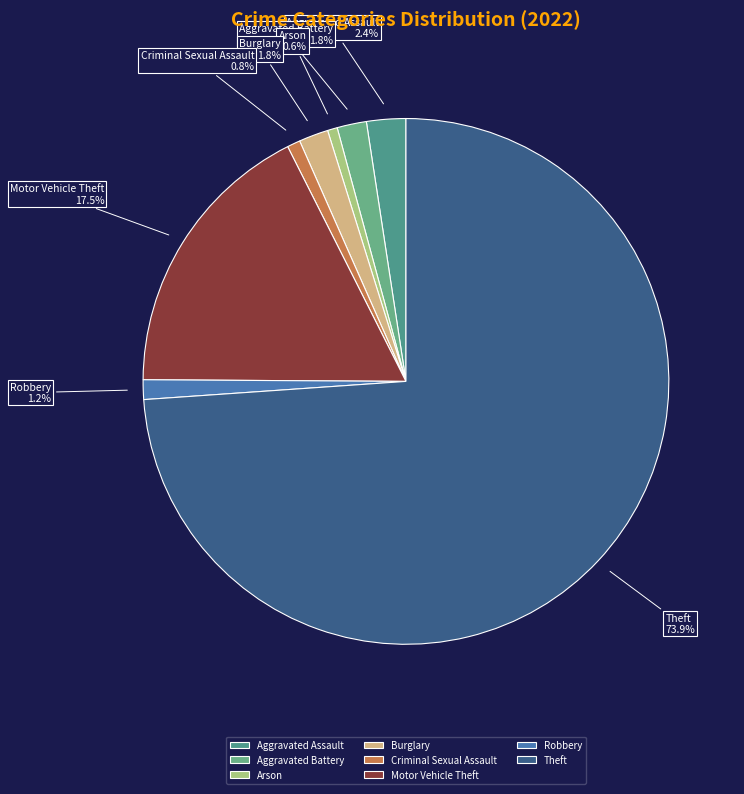

Approximately how many times larger is the value at Arson compared to Aggravated Battery?

0.3